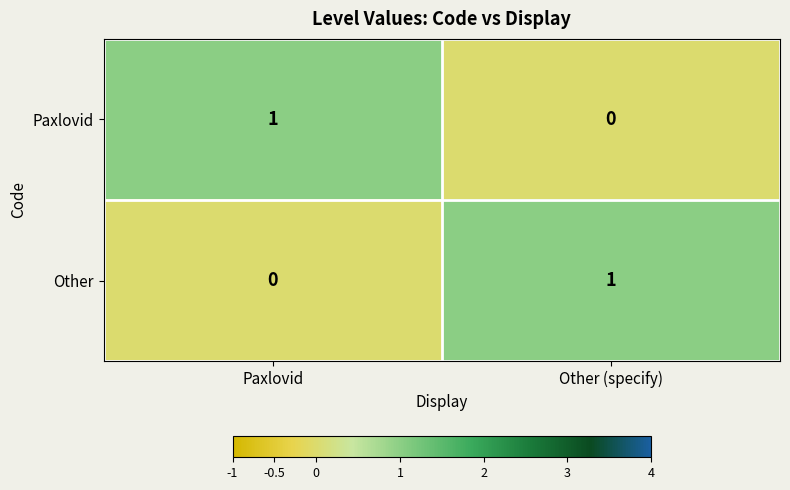

Reading left to right, extract all data points from this chart.

Paxlovid: 1	0
Other: 0	1